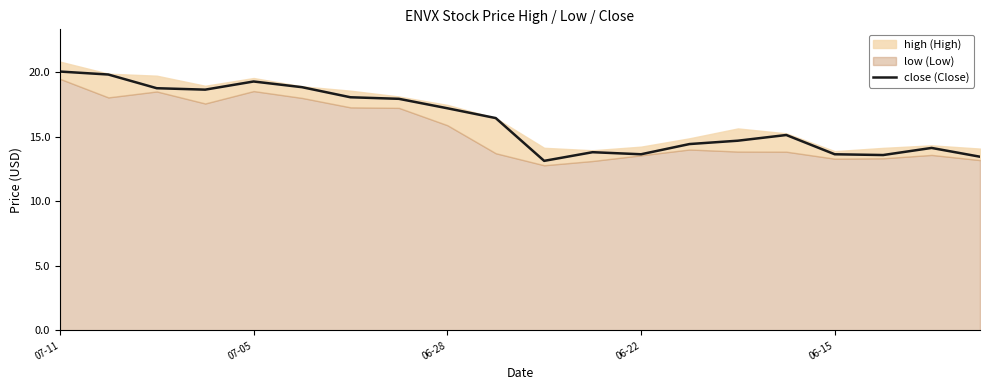

What is the difference between the second highest and second lowest values?

6.4